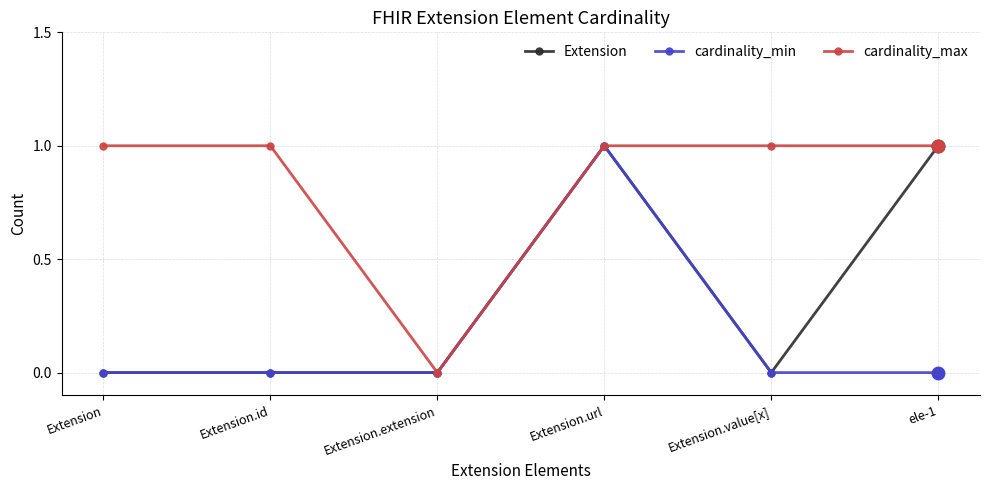

What is the sum of the cardinality_max values at Extension.id and Extension.extension?

1